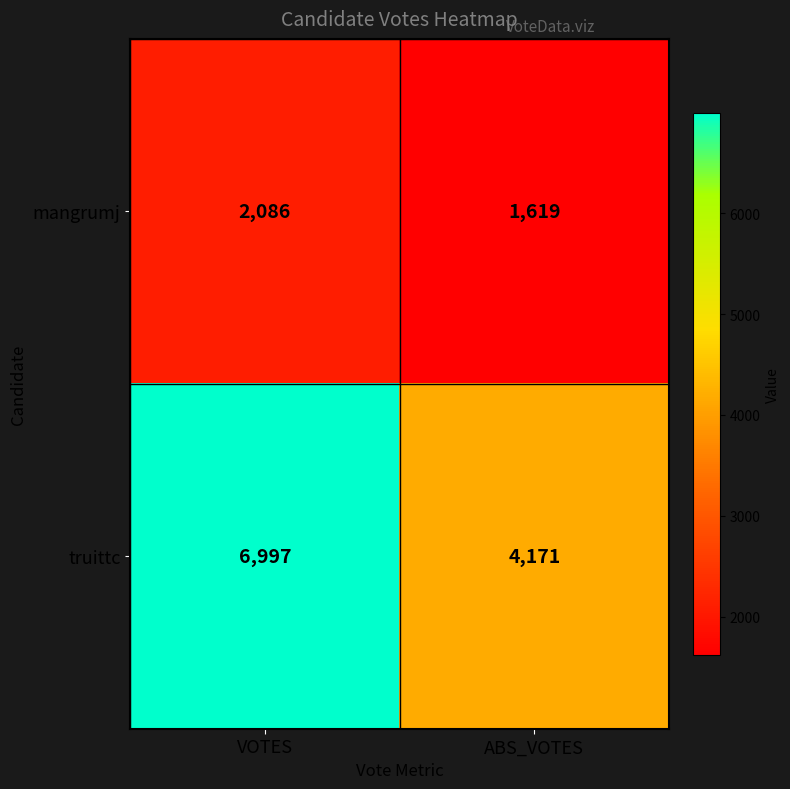

Reading left to right, list all the values displayed in this chart.

mangrumj: VOTES=2086	ABS_VOTES=1619
truittc: VOTES=6997	ABS_VOTES=4171